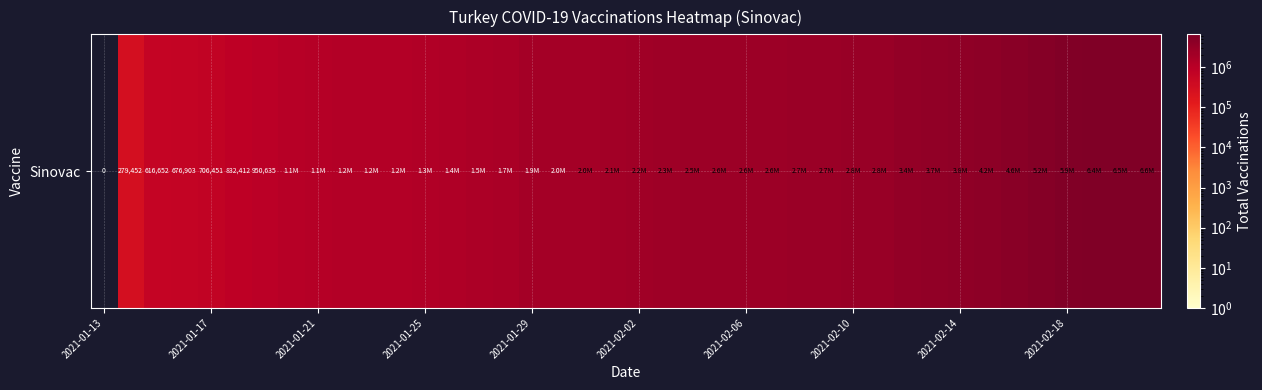

Count the number of categories in the chart.

40